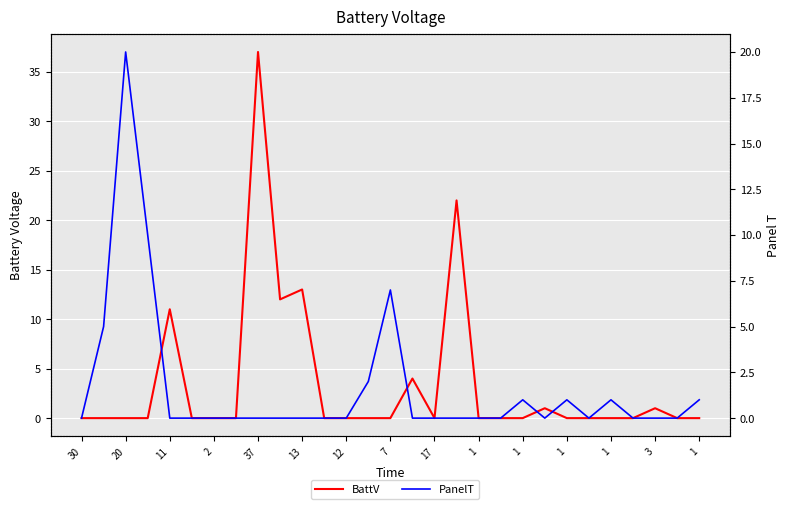

Rank the series by their maximum value, from highest to lowest.

BattV, PanelT